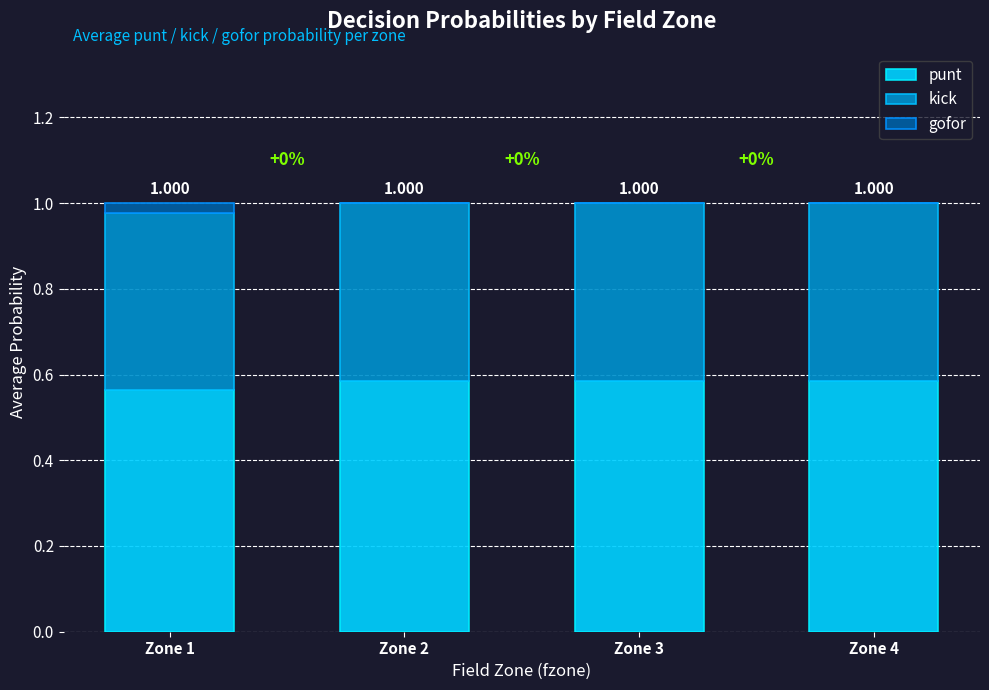

Are the bars grouped side by side (vs. stacked)?

No